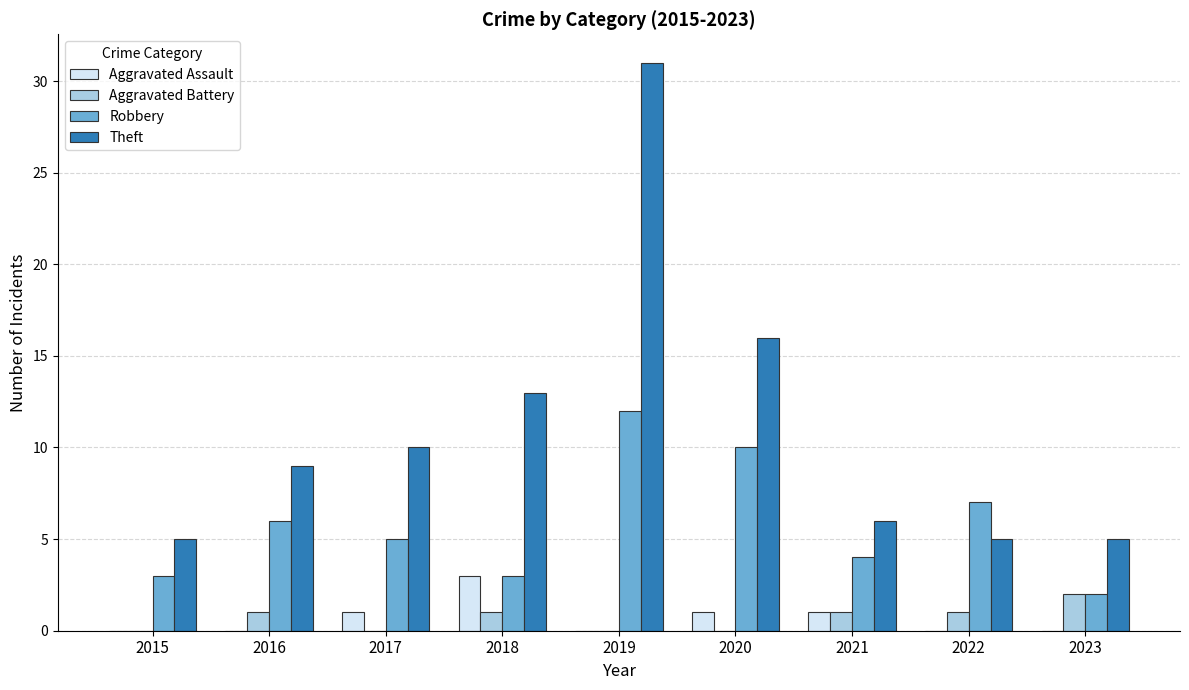

Which series has the largest range (max minus min)?

Theft